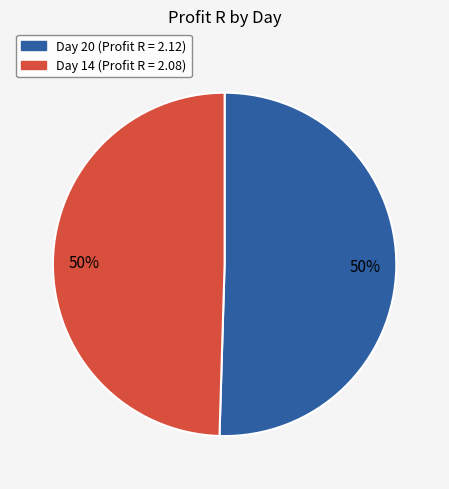

To the nearest percent, what is the average slice percentage?

50%